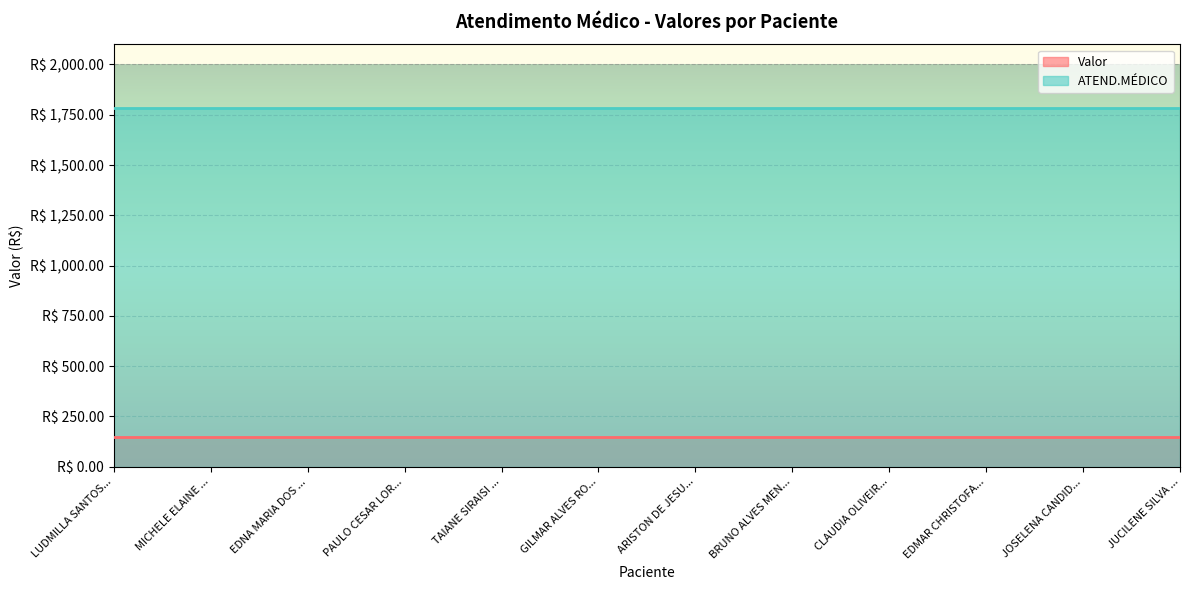

What is the value of the Valor point at the 8th from the left?

148.7